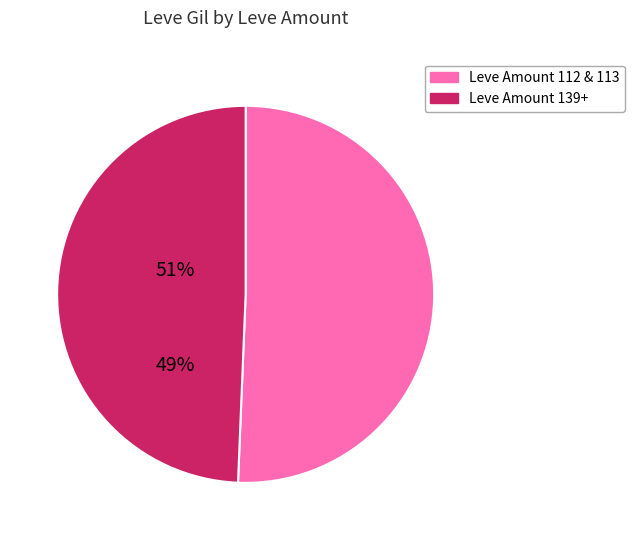

Is there a majority slice in this chart?

Yes